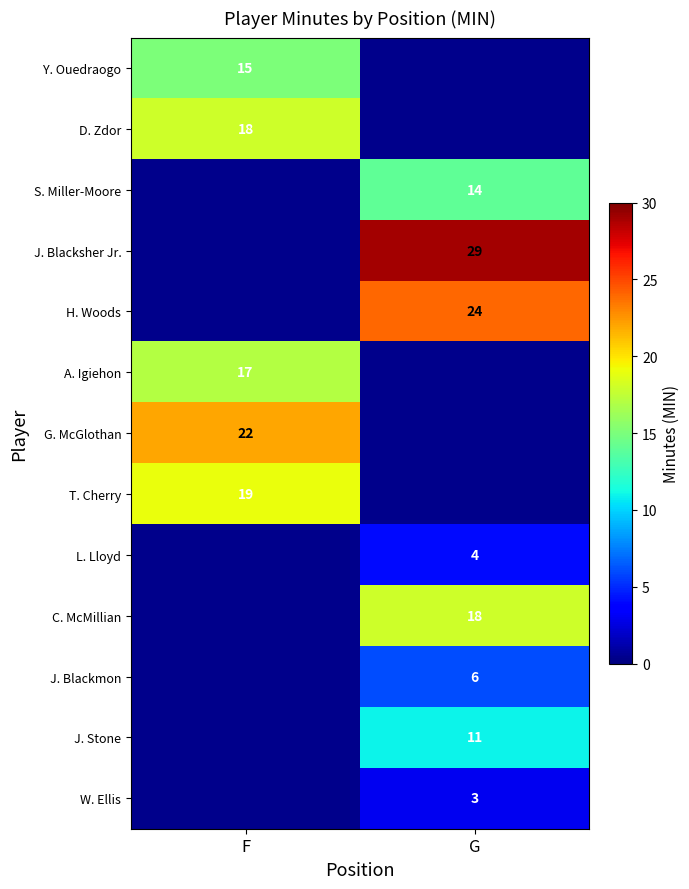

True or false: J. Blackmon has a value of 2 at G.

False